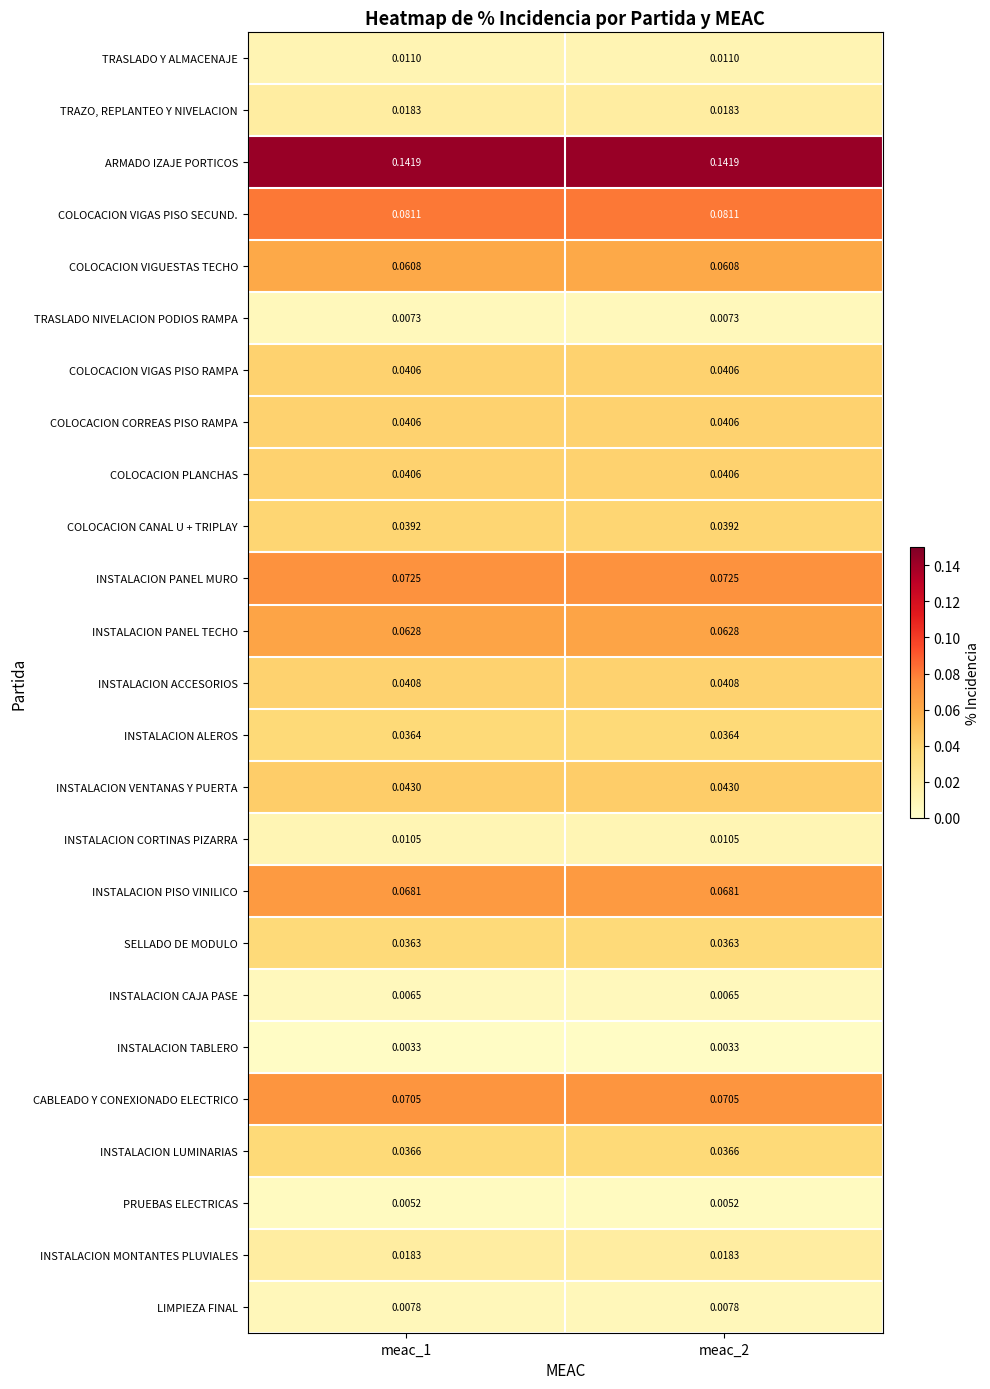

Which series has the largest total across all categories?

ARMADO IZAJE PORTICOS